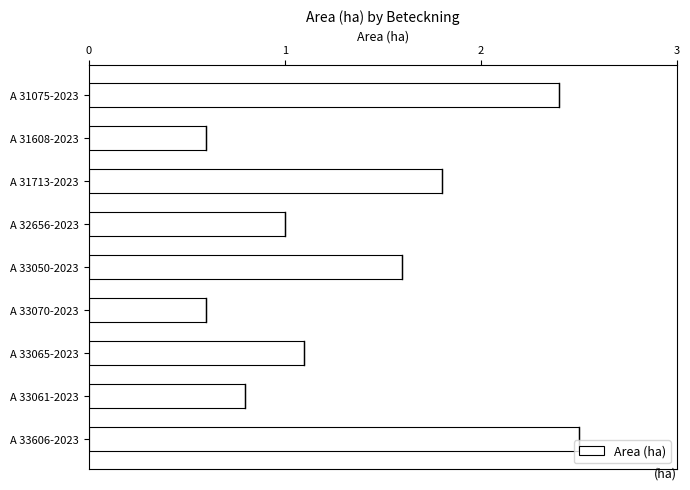

Between A 32656-2023 and A 33050-2023, which is larger?

A 33050-2023